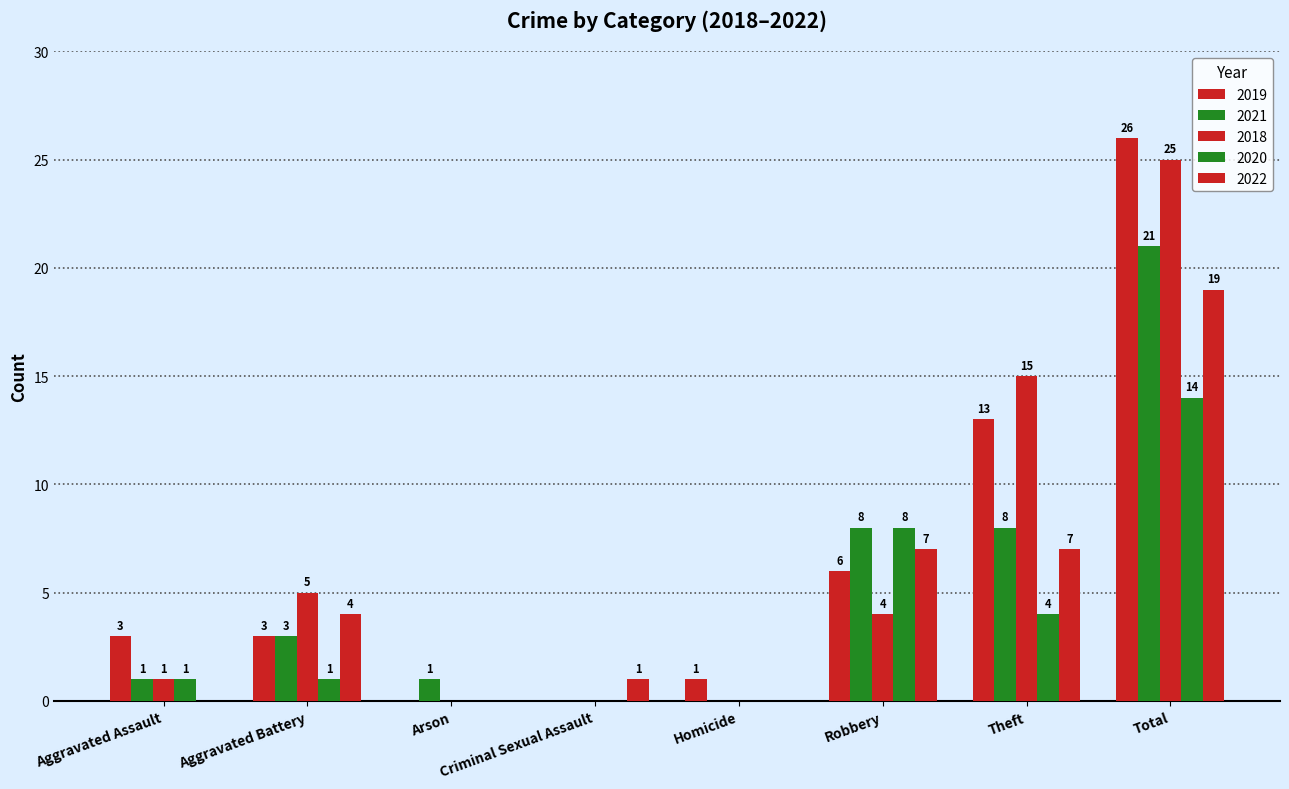

At which category is the sum across all series the highest?

Total